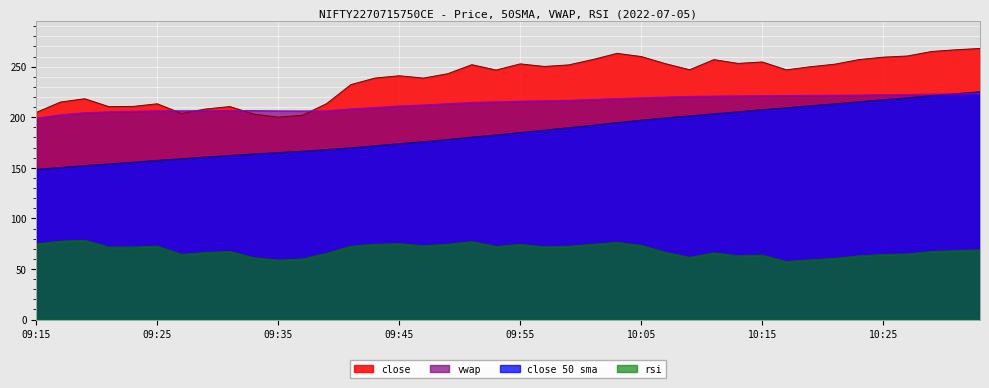

What is the sum of all close values?

9531.5